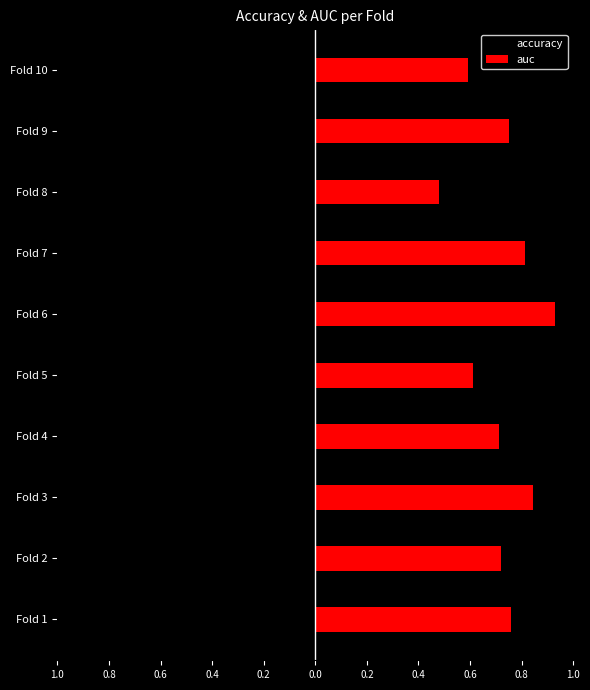

Reading right to left, transcribe all the data shown in this chart.

accuracy: -0.6	-0.8	-0.5	-0.8	-0.9	-0.6	-0.7	-0.8	-0.7	-0.8
auc: 0.6	0.8	0.5	0.8	0.9	0.6	0.7	0.8	0.7	0.8